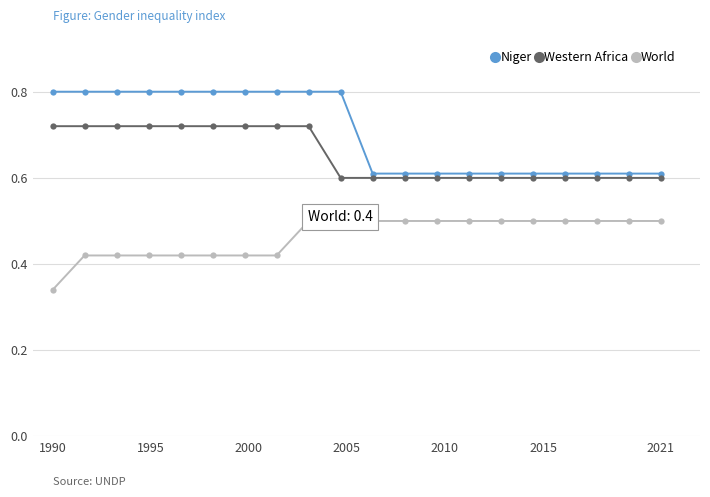

At how many categories does at least one series exceed 0?

20